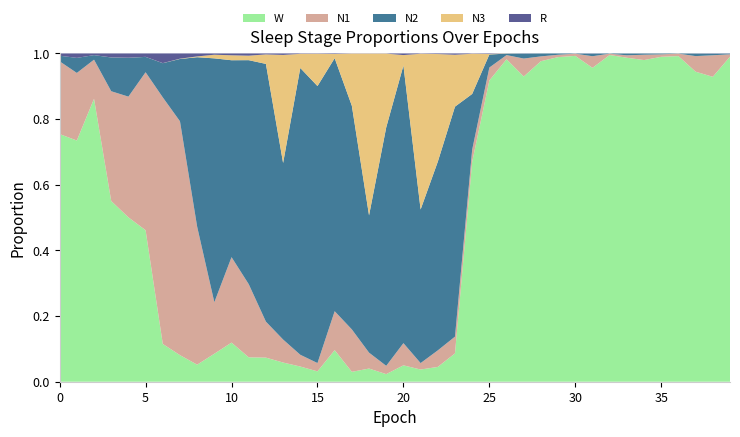

Reading left to right, transcribe all the data shown in this chart.

N1: 0.2	0.2	0.1	0.3	0.4	0.5	0.8	0.7	0.4	0.2	0.3	0.2	0.1	0.1	0.0	0.0	0.1	0.1	0.0	0.0	0.1	0.0	0.1	0.1	0.0	0.0	0.0	0.1	0.0	0.0	0.0	0.0	0.0	0.0	0.0	0.0	0.0	0.0	0.1	0.0
N2: 0.0	0.0	0.0	0.1	0.1	0.0	0.1	0.2	0.5	0.7	0.6	0.7	0.8	0.5	0.9	0.8	0.8	0.7	0.4	0.7	0.8	0.5	0.6	0.7	0.2	0.0	0.0	0.0	0.0	0.0	0.0	0.0	0.0	0.0	0.0	0.0	0.0	0.0	0.0	0.0
N3: 0.0	0.0	0.0	0.0	0.0	0.0	0.0	0.0	0.0	0.0	0.0	0.0	0.0	0.3	0.0	0.1	0.0	0.2	0.5	0.2	0.0	0.5	0.3	0.2	0.1	0.0	0.0	0.0	0.0	0.0	0.0	0.0	0.0	0.0	0.0	0.0	0.0	0.0	0.0	0.0
R: 0.0	0.0	0.0	0.0	0.0	0.0	0.0	0.0	0.0	0.0	0.0	0.0	0.0	0.0	0.0	0.0	0.0	0.0	0.0	0.0	0.0	0.0	0.0	0.0	0.0	0.0	0.0	0.0	0.0	0.0	0.0	0.0	0.0	0.0	0.0	0.0	0.0	0.0	0.0	0.0
W: 0.8	0.7	0.9	0.6	0.5	0.5	0.1	0.1	0.1	0.1	0.1	0.1	0.1	0.1	0.0	0.0	0.1	0.0	0.0	0.0	0.0	0.0	0.0	0.1	0.7	0.9	1.0	0.9	1.0	1.0	1.0	1.0	1.0	1.0	1.0	1.0	1.0	0.9	0.9	1.0